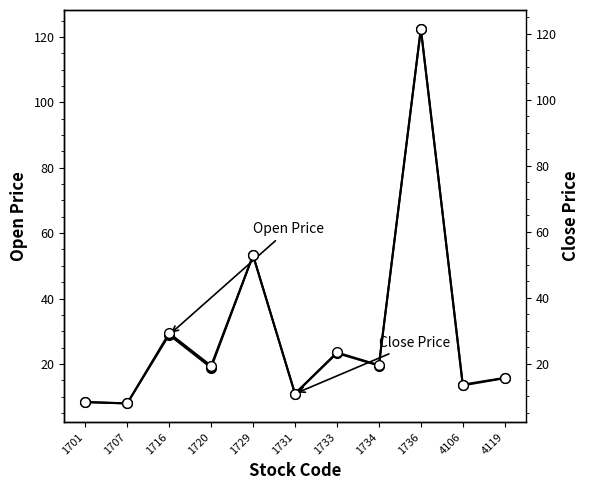

What are all the series names shown in the legend?

Open Price, Close Price